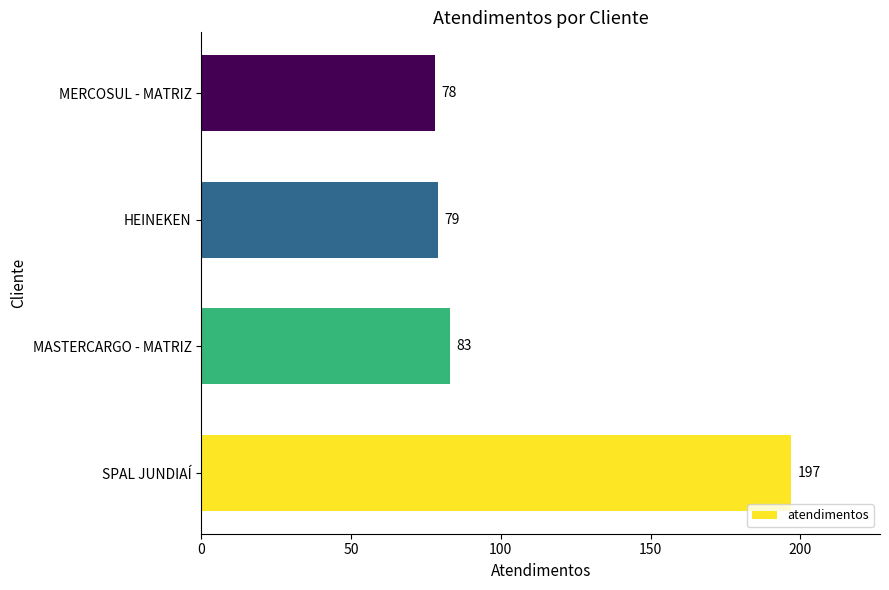

Reading bottom to top, transcribe all the data shown in this chart.

SPAL JUNDIAÍ=197	MASTERCARGO - MATRIZ=83	HEINEKEN=79	MERCOSUL - MATRIZ=78